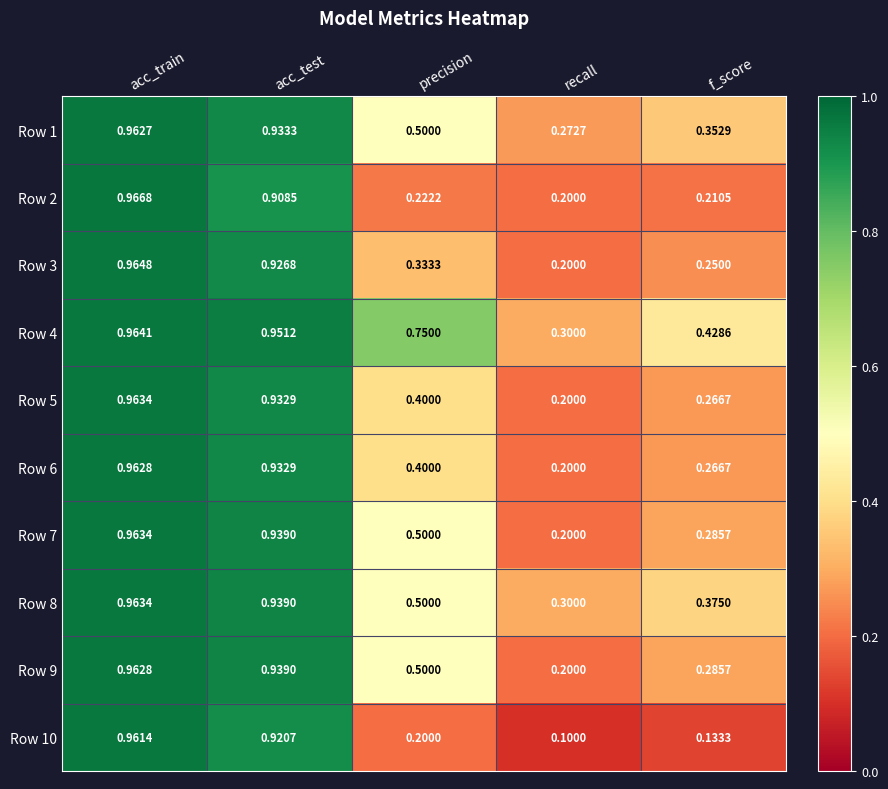

Rank the categories by Row 8 value from lowest to highest.

recall, f_score, precision, acc_test, acc_train